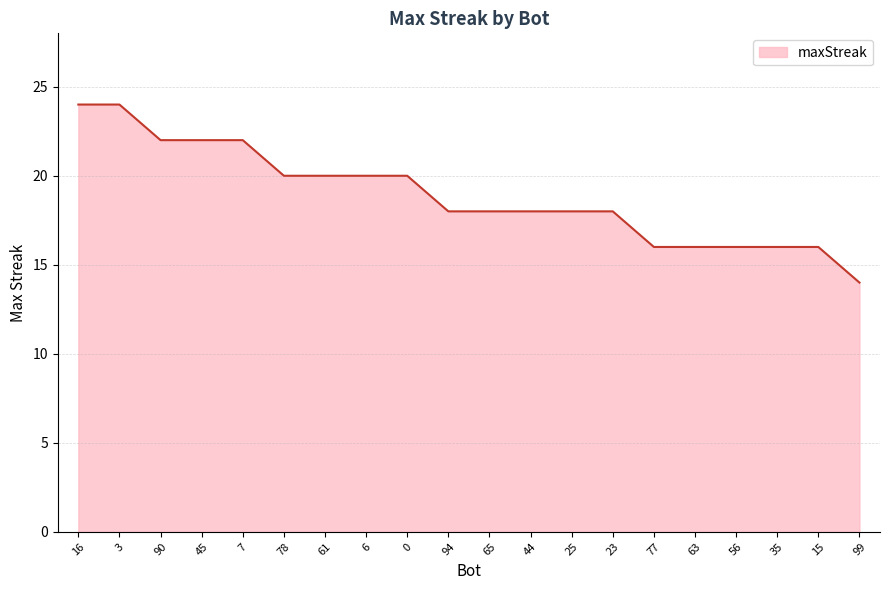

How many series are shown in this chart?

1